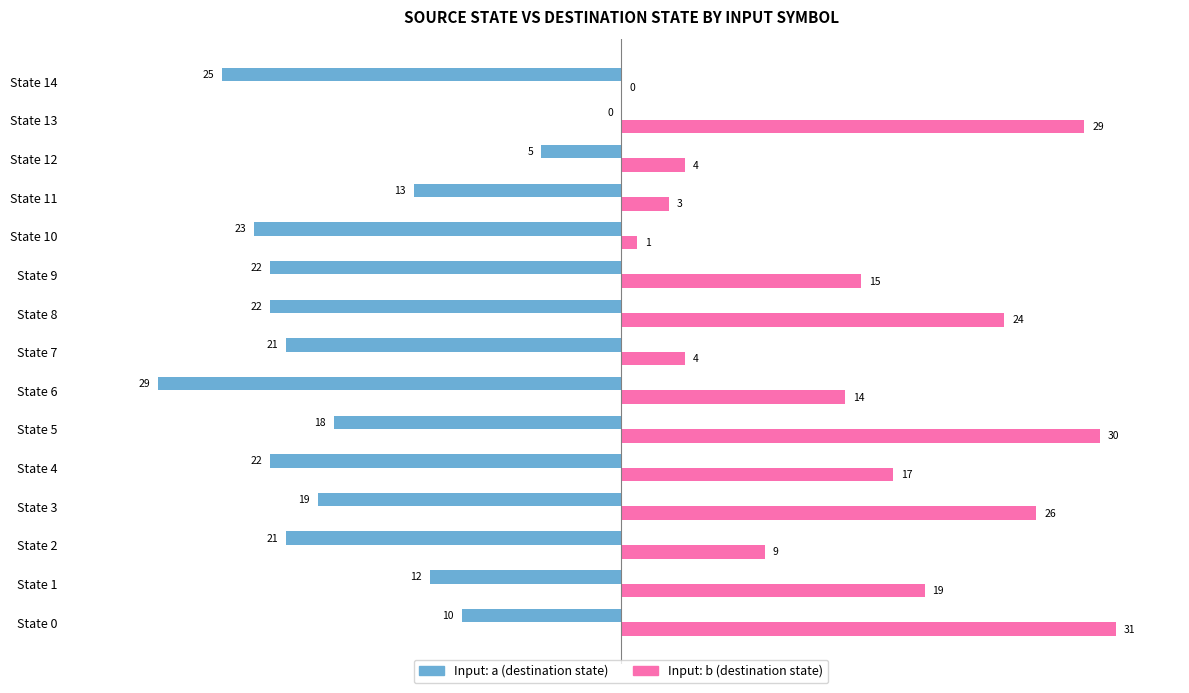

The value of Input: a at State 4 is -30. True or false?

False